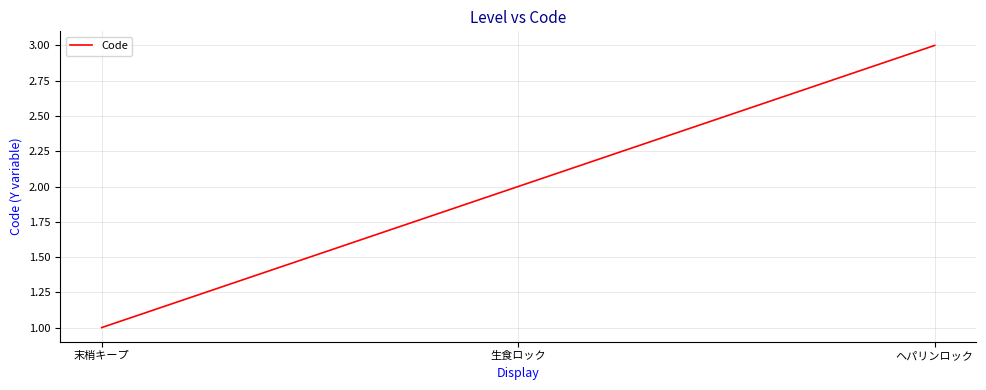

What is the smallest value displayed?

1